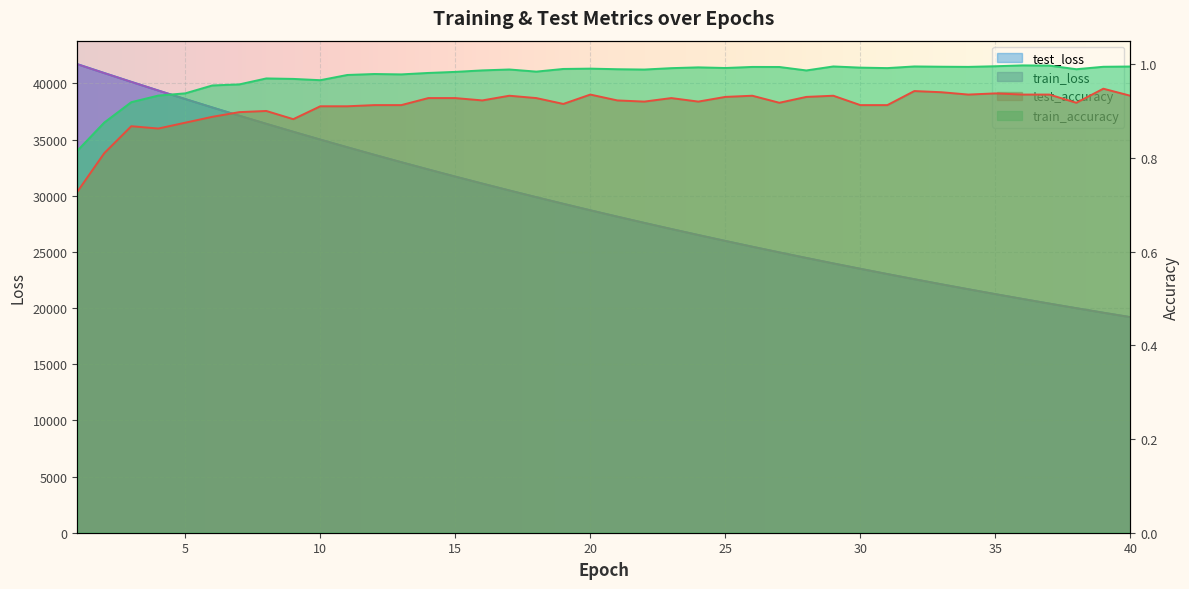

What is the approximate value of test_accuracy at 15?

0.9